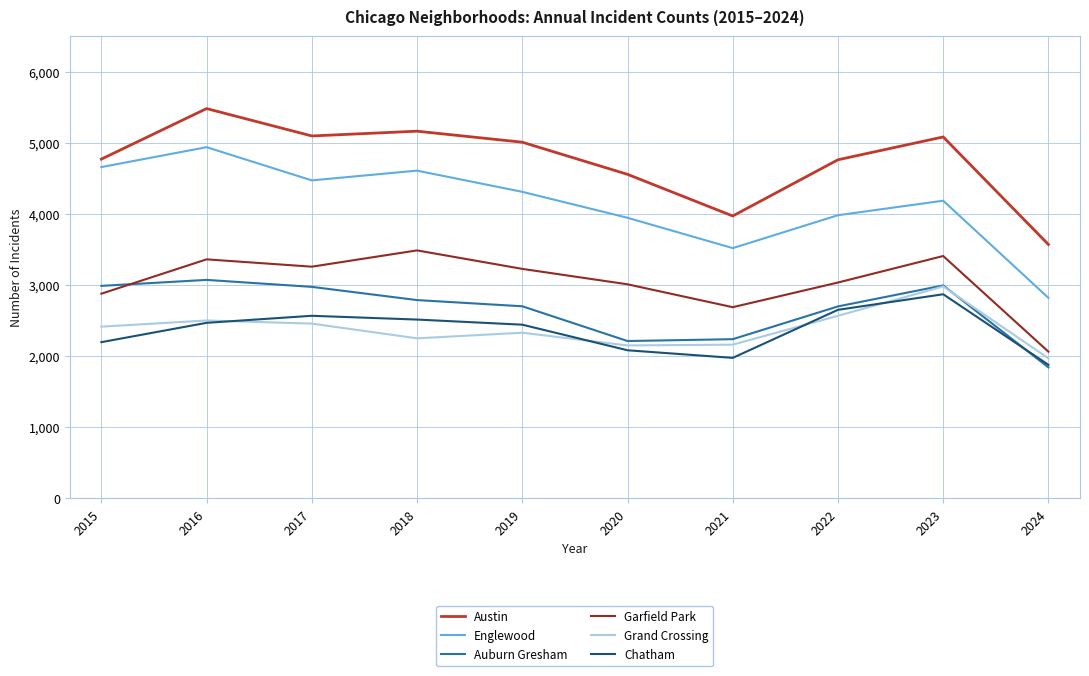

Which category has the highest value in the Englewood series?

2016